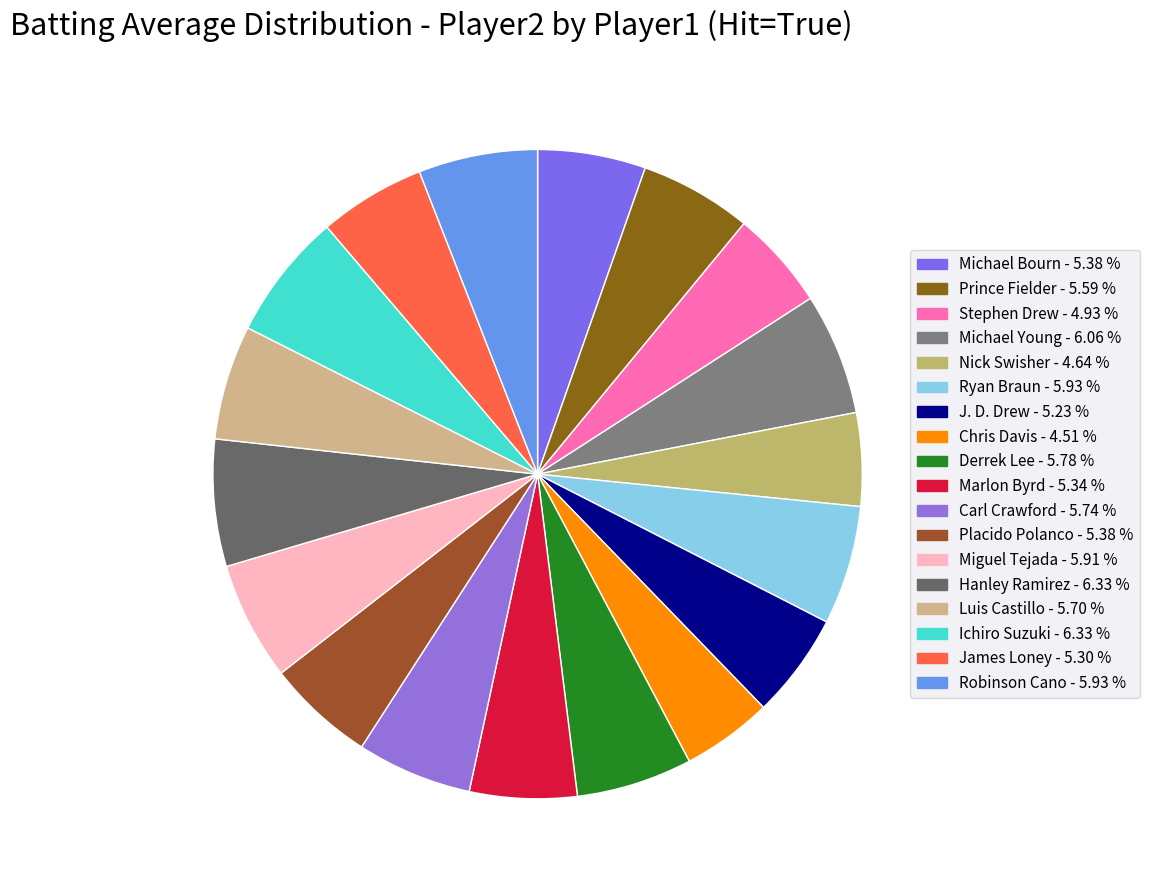

Between Marlon Byrd and Derrek Lee, which is larger?

Derrek Lee